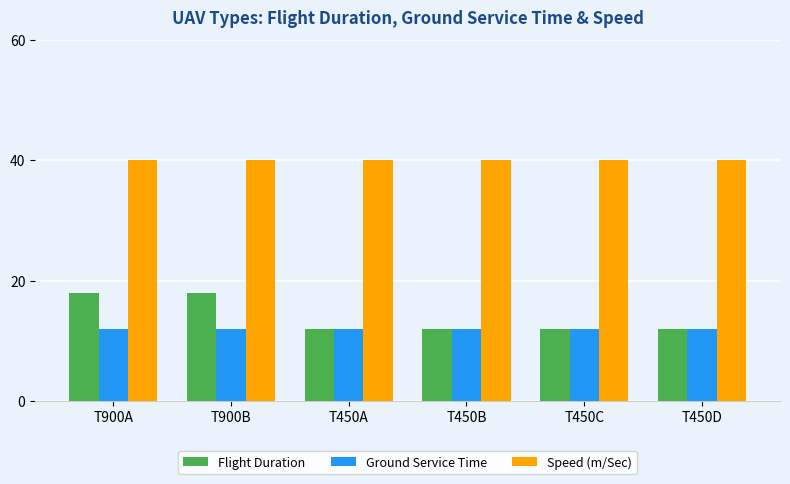

What is the greatest value displayed?

40